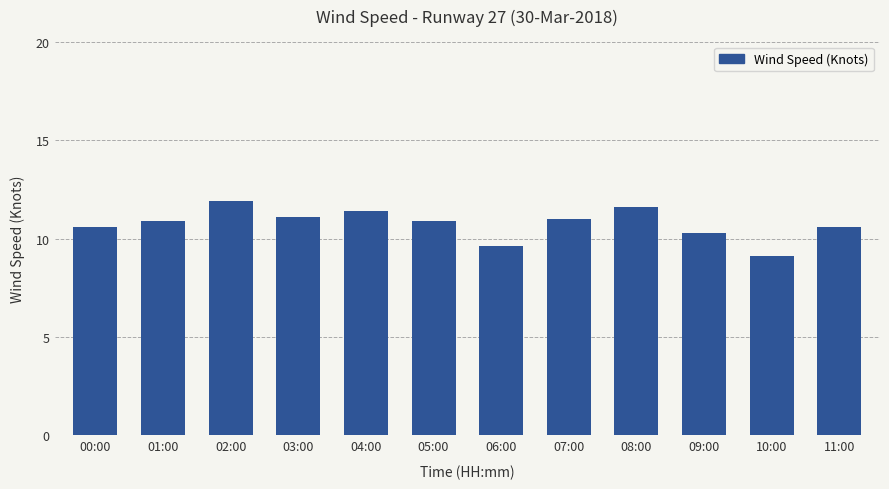

Is it true that the value at 01:00 is 6.9?

False